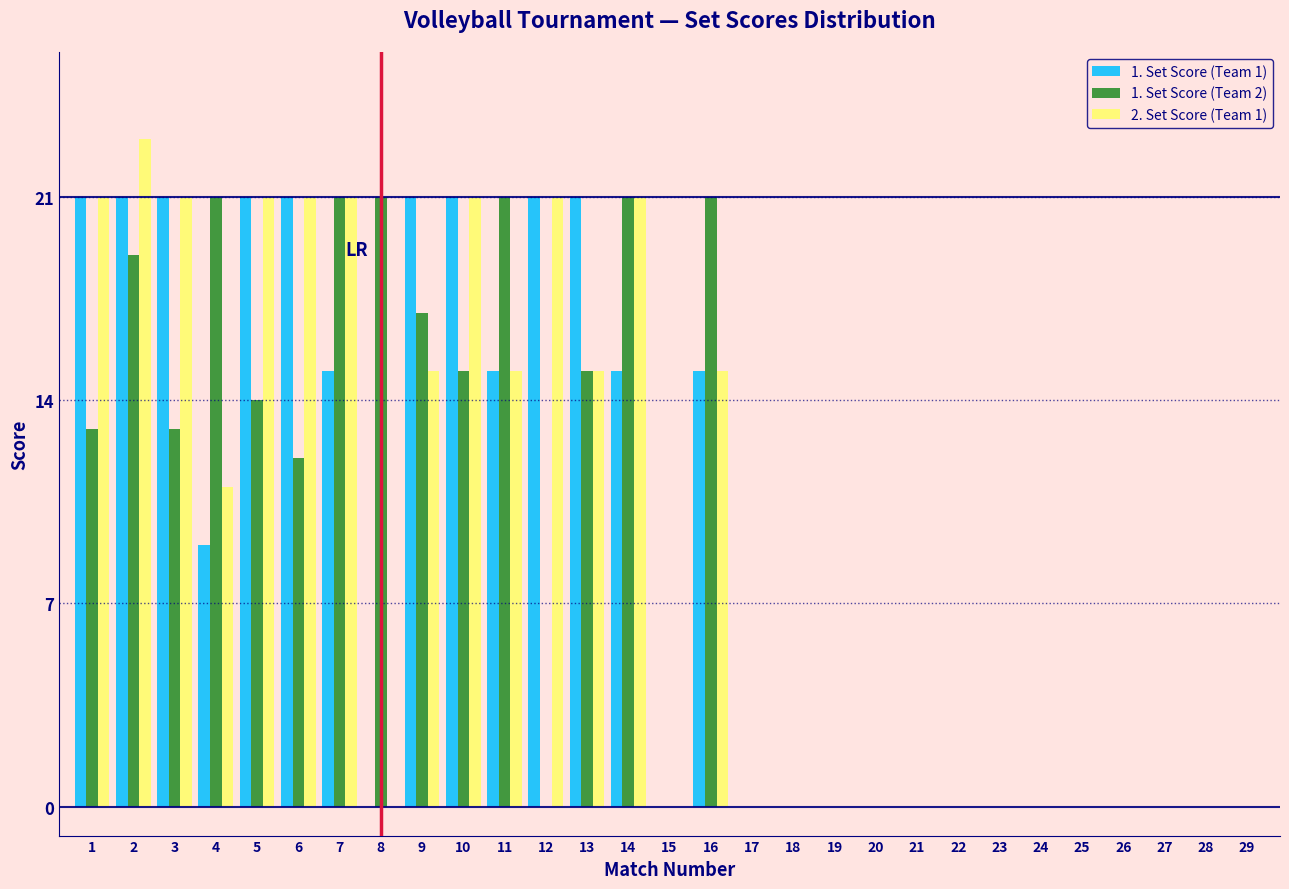

Is the value of 1. Set Score (Team 2) at 2 greater than the value of 2. Set Score (Team 1) at 13?

Yes